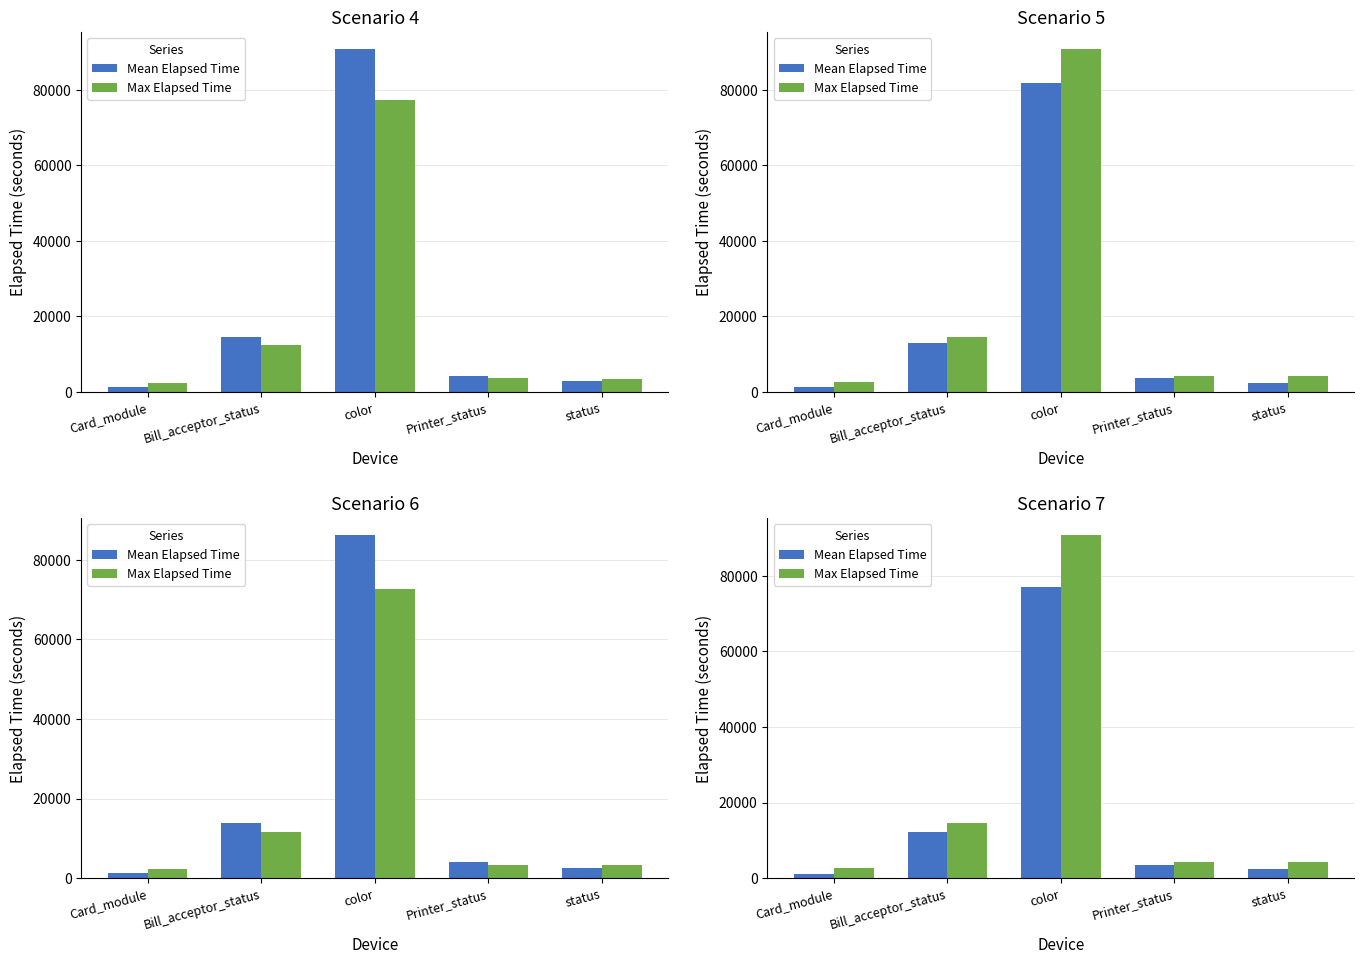

What is the label of the 4th bar from the right?

Bill_acceptor_status